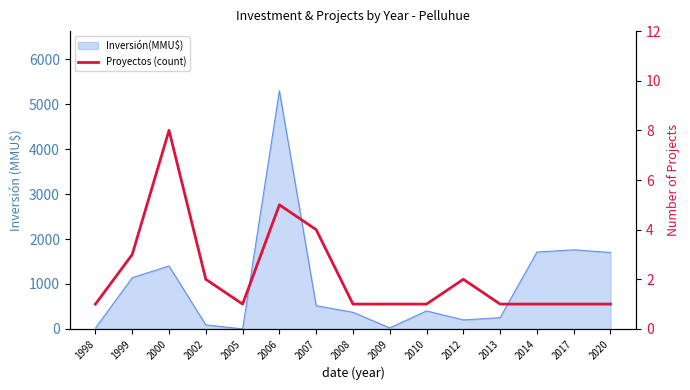

List the labels in order of value, smallest first.

1998, 2005, 2008, 2009, 2010, 2013, 2014, 2017, 2020, 2002, 2012, 1999, 2007, 2006, 2000